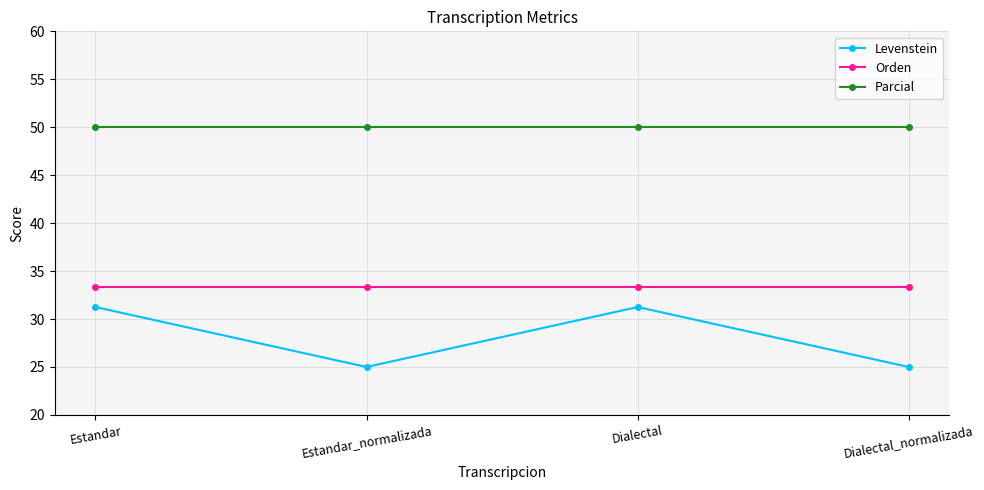

True or false: Orden and Parcial intersect in this chart.

False